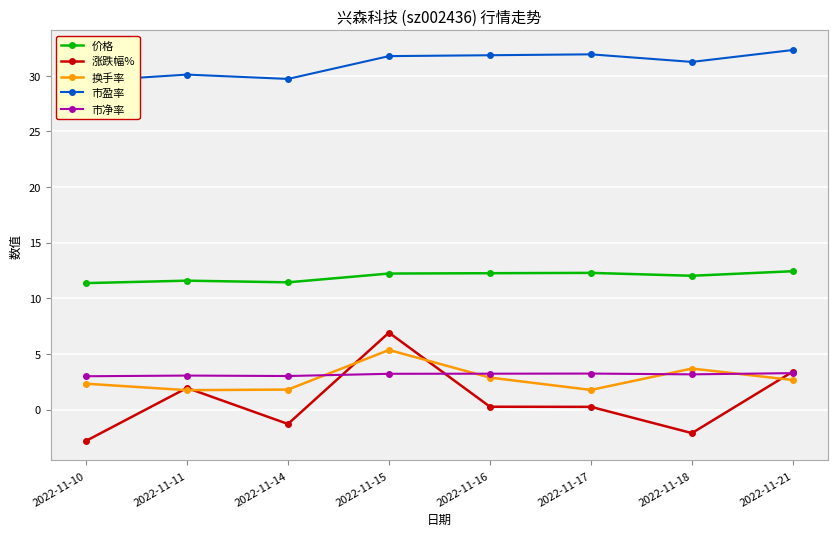

What is the highest value of the 涨跌幅% series?

6.9